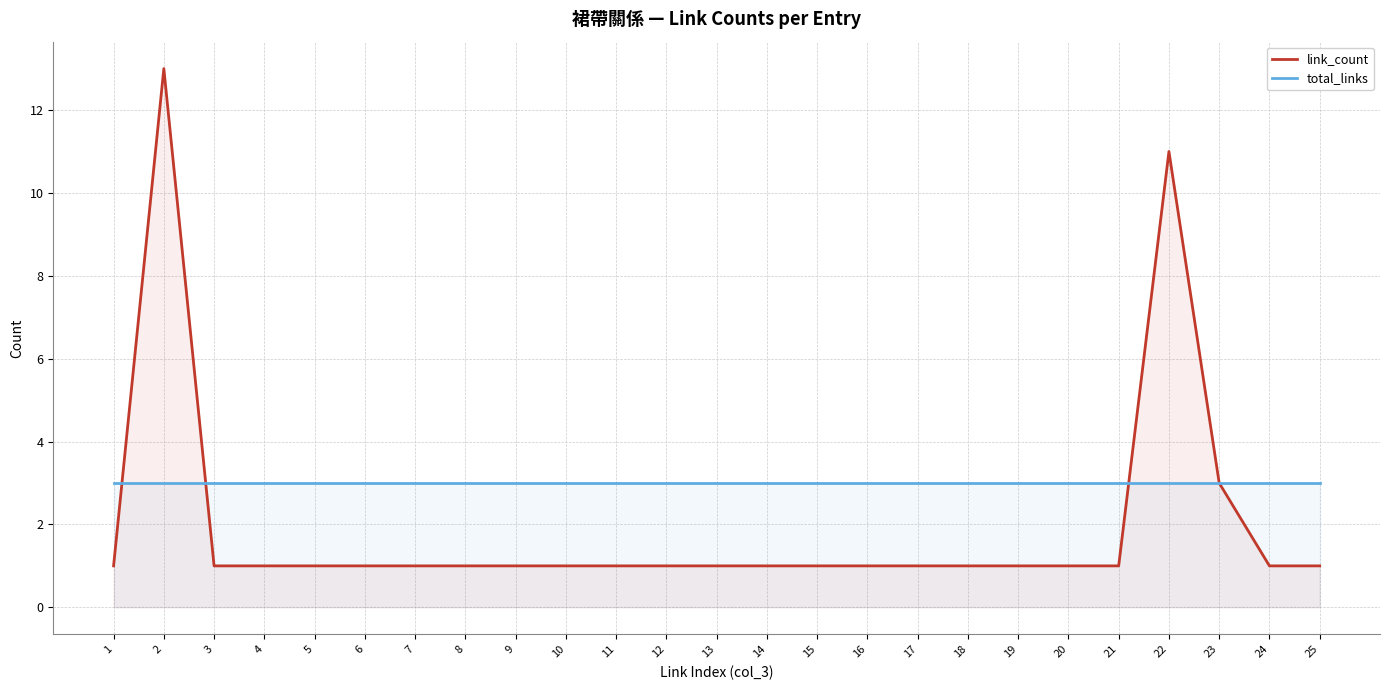

Is it true that link_count equals 1 at 24?

True